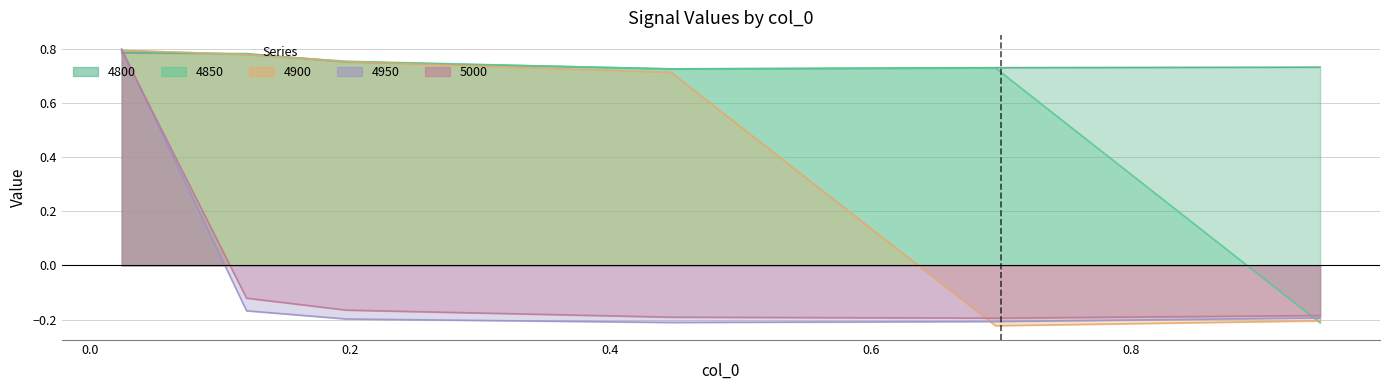

How many data points in 5000 are above 0?

1